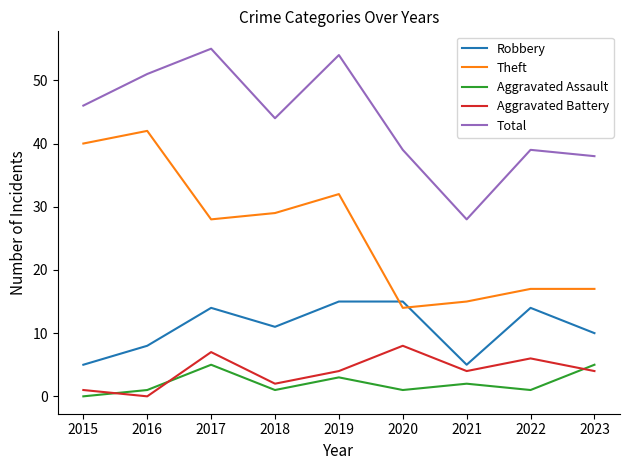

At how many categories does at least one series exceed 48?

3